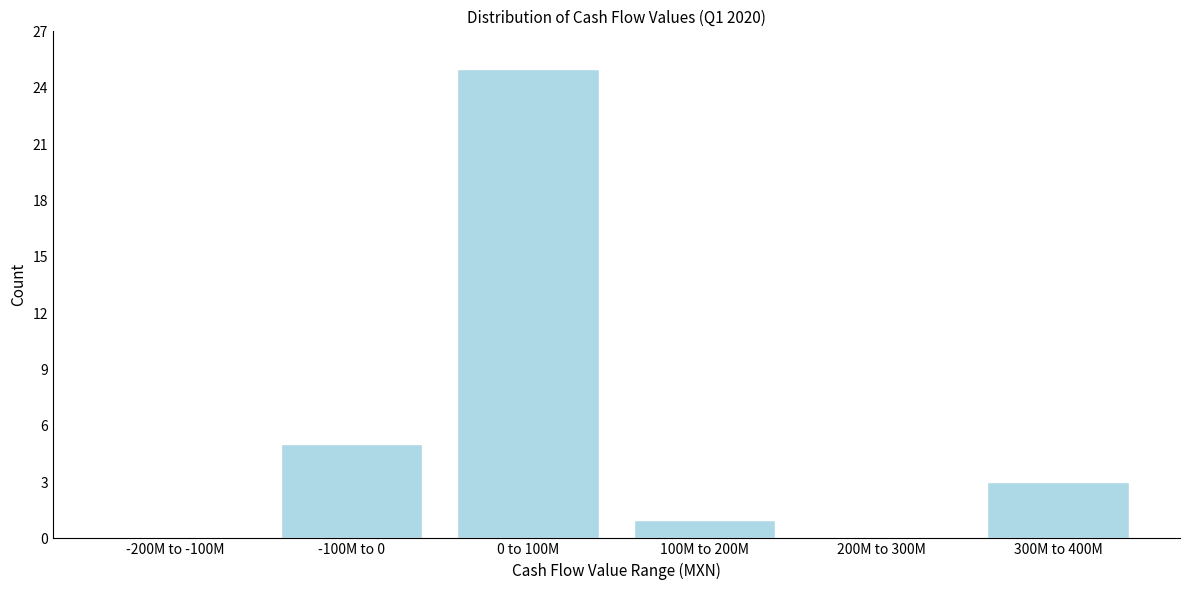

Reading right to left, what are all the values shown in this chart?

300M to 400M=3	200M to 300M=0	100M to 200M=1	0 to 100M=25	-100M to 0=5	-200M to -100M=0